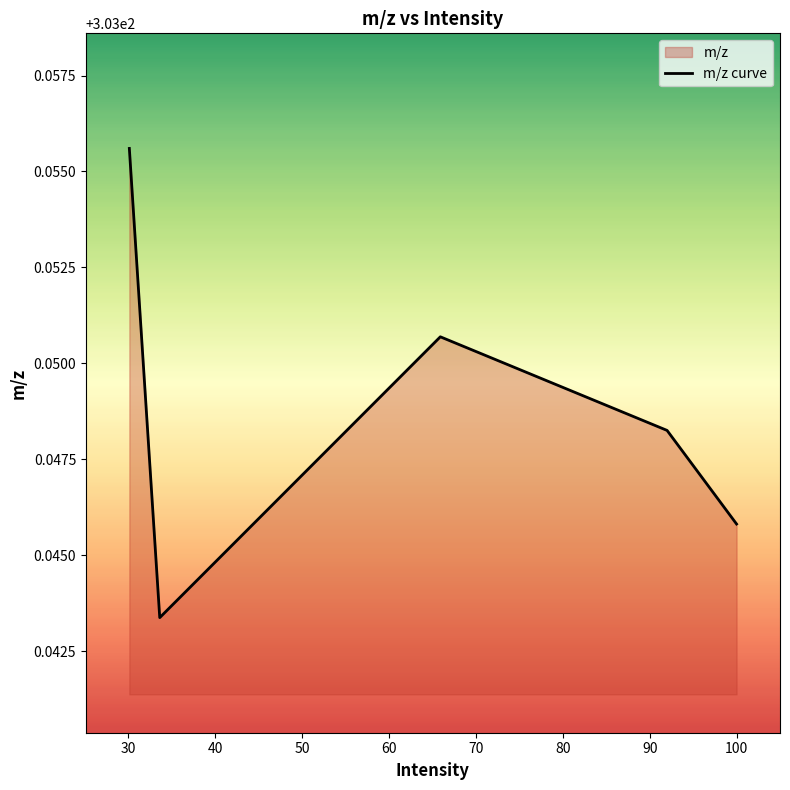

True or false: the data has more than 2 interior local peaks.

False